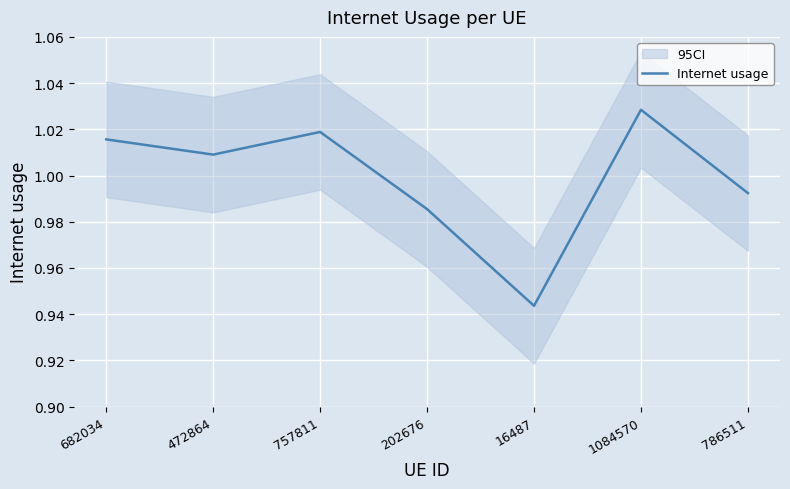

True or false: the data shows 1.0 at 202676.

True